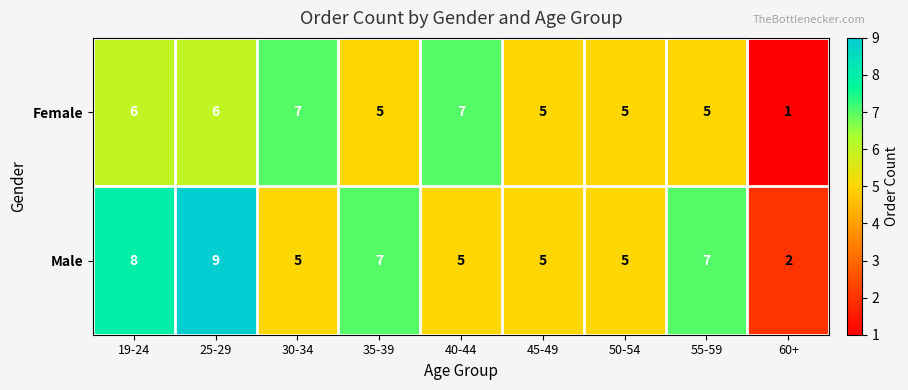

What is the average value of the Male series?

6